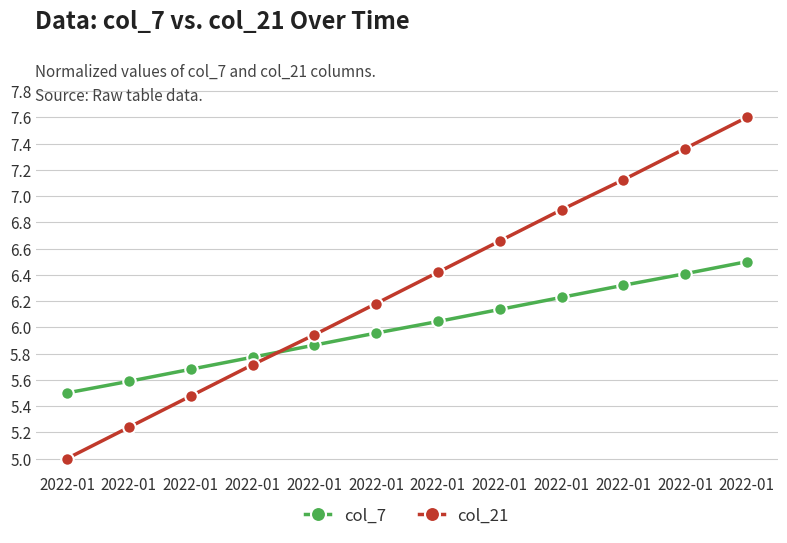

How many data points in col_21 are above 6?

7